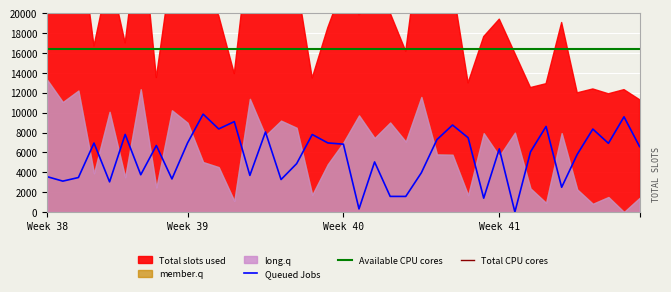

What is the label of the 27th point from the left?

26